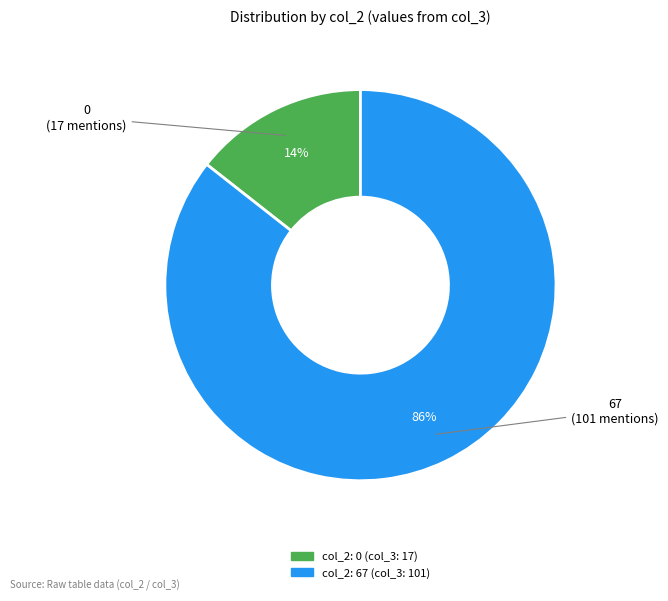

To the nearest percent, what is the average slice percentage?

50%